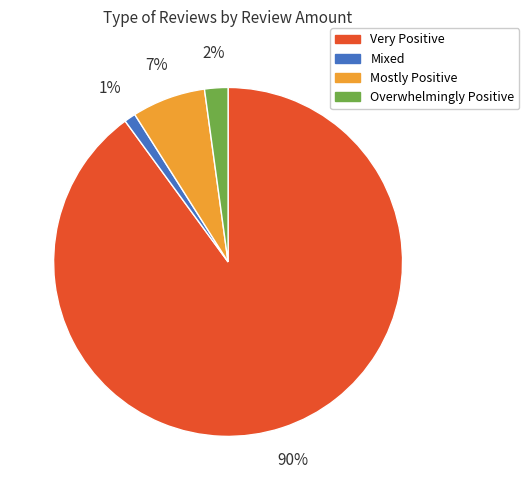

To the nearest percent, what is the average slice percentage?

25%